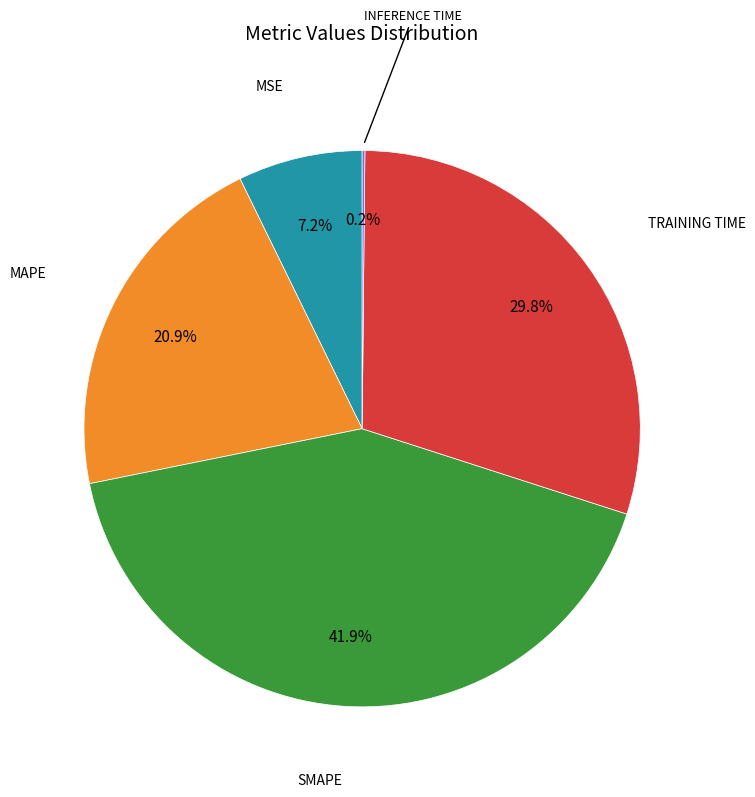

To the nearest percent, what is the difference between the largest and smallest slice percentages?

42%